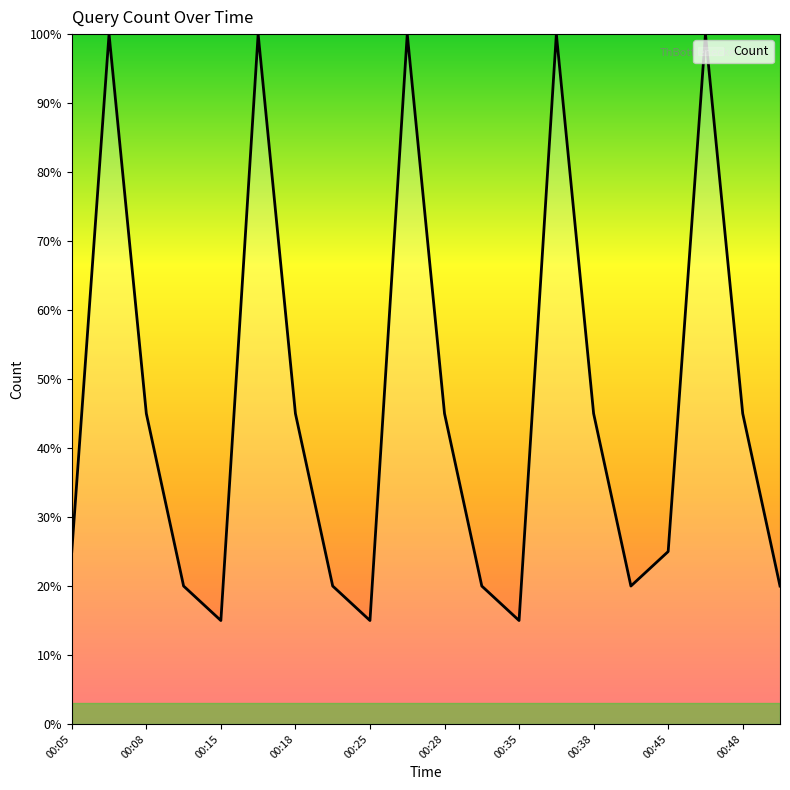

What is the smallest value displayed?

15